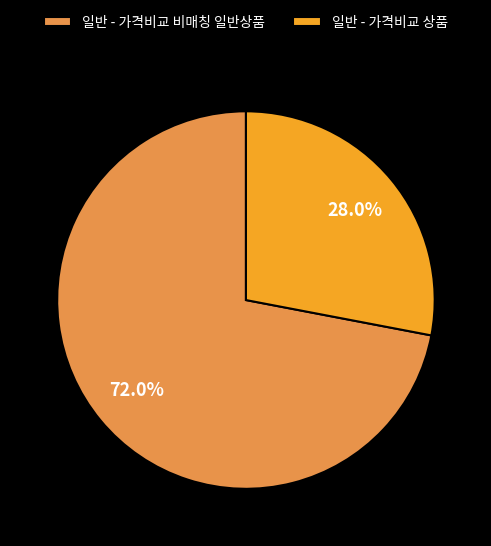

The 일반 - 가격비교 비매칭 일반상품 slice represents 72% of the pie. True or false?

True